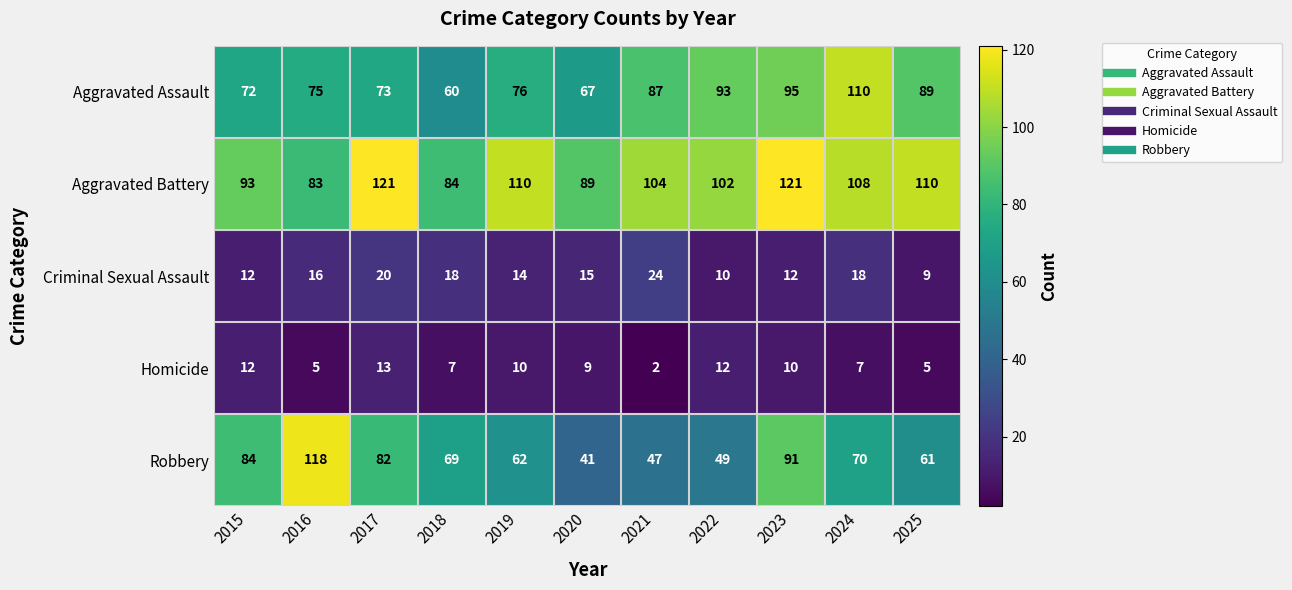

At how many categories does at least one series exceed 18?

11